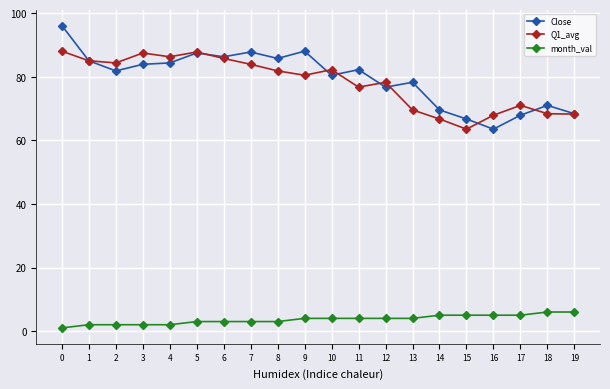

What is the sum of all Q1_avg values?

1564.1